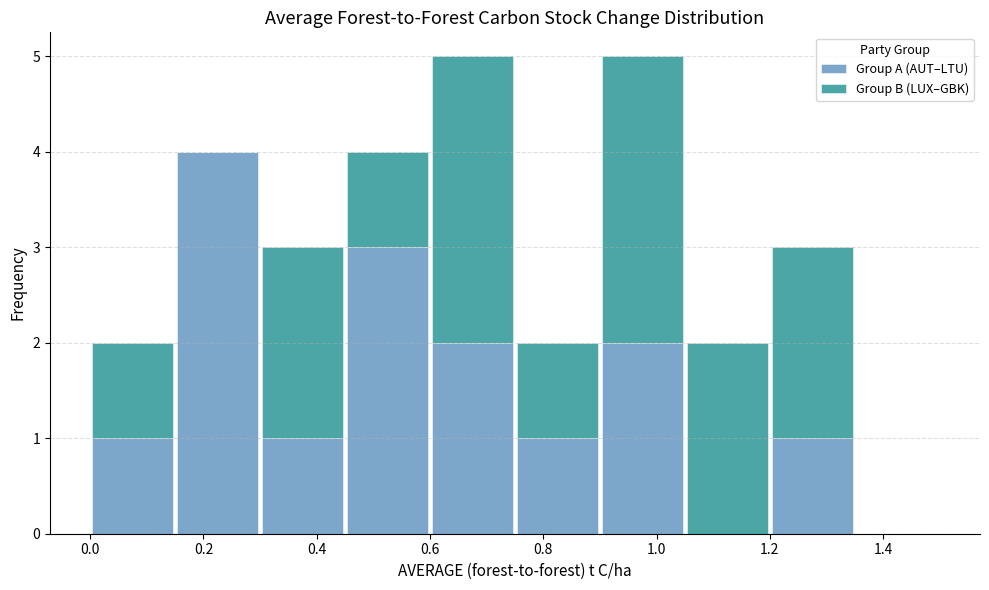

Reading left to right, list every stacked bar in this chart as the range it spans on the x-axis followed by its total height. Neither the bar edges nor the heights are printed on the chart, so give them approximately, as read against the axes.

0.00 to 0.15: 2
0.15 to 0.30: 4
0.30 to 0.45: 3
0.45 to 0.60: 4
0.60 to 0.75: 5
0.75 to 0.90: 2
0.90 to 1.05: 5
1.05 to 1.20: 2
1.20 to 1.35: 3
1.35 to 1.50: 0